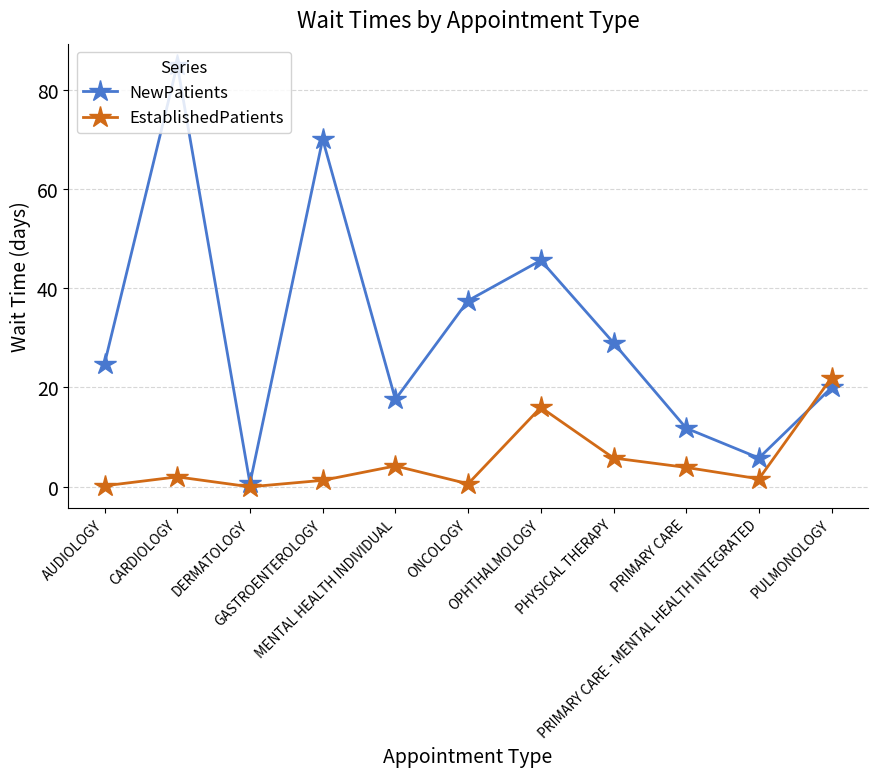

Count the number of categories in the chart.

11